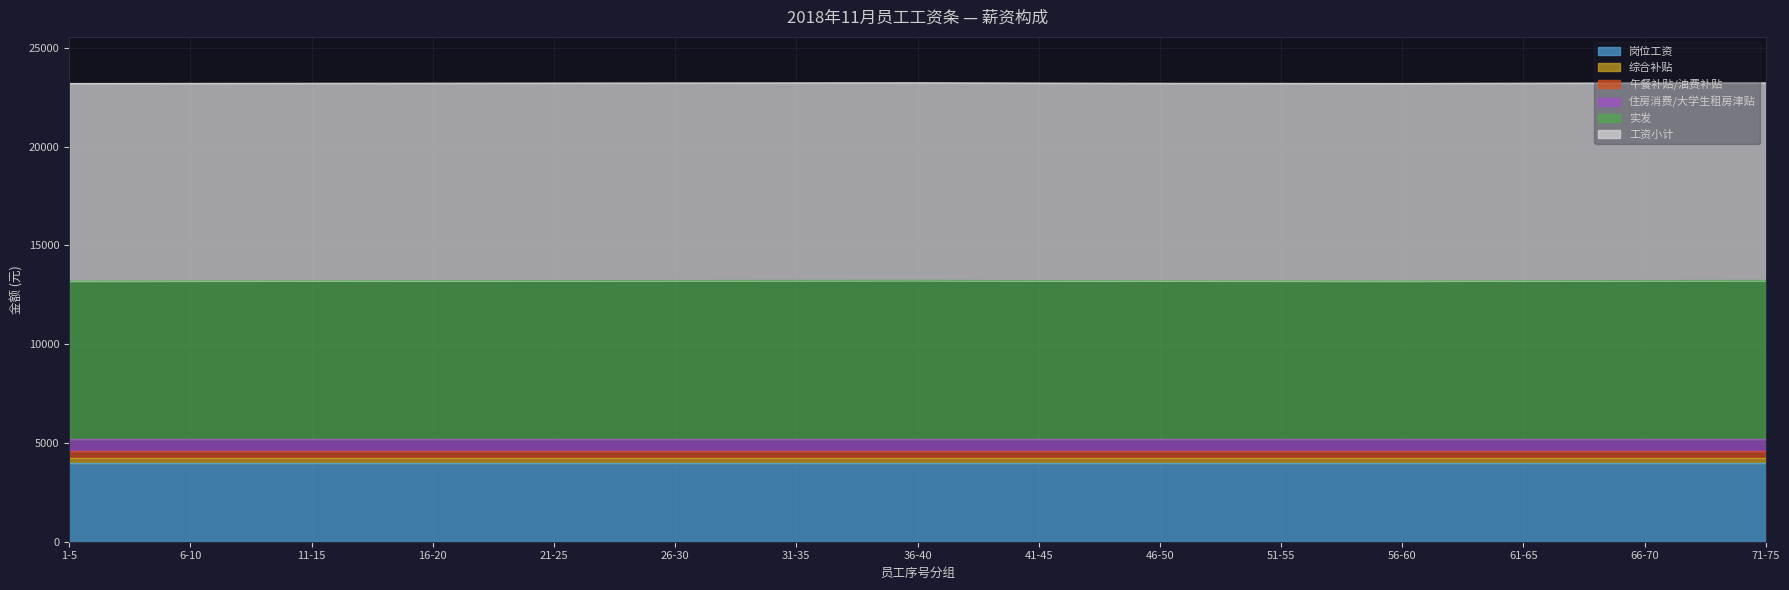

Rank the series by their maximum value, from highest to lowest.

工资小计, 实发, 岗位工资, 住房消费/大学生租房津贴, 午餐补贴/油费补贴, 综合补贴